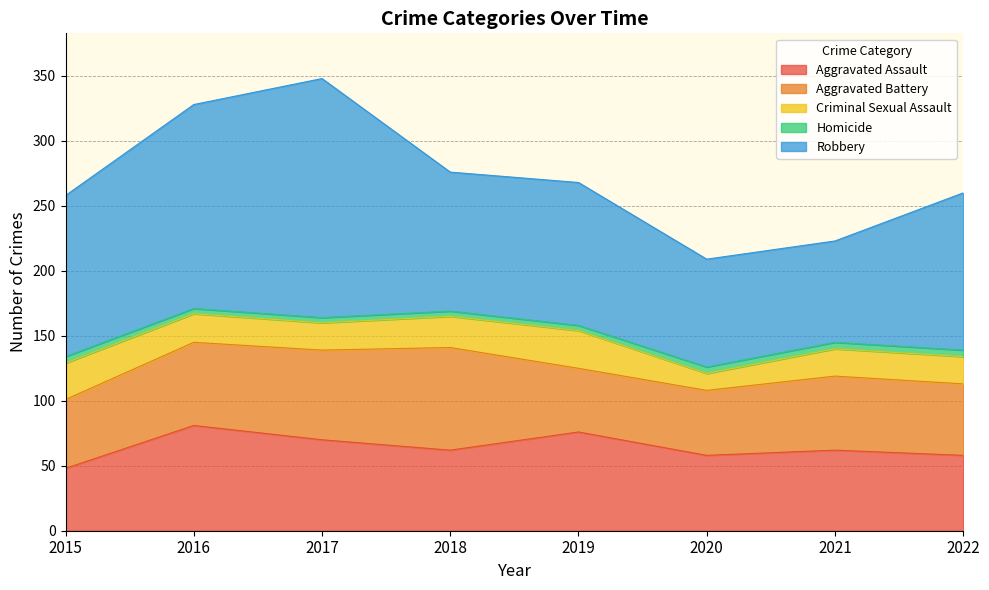

Which series has the largest range (max minus min)?

Robbery